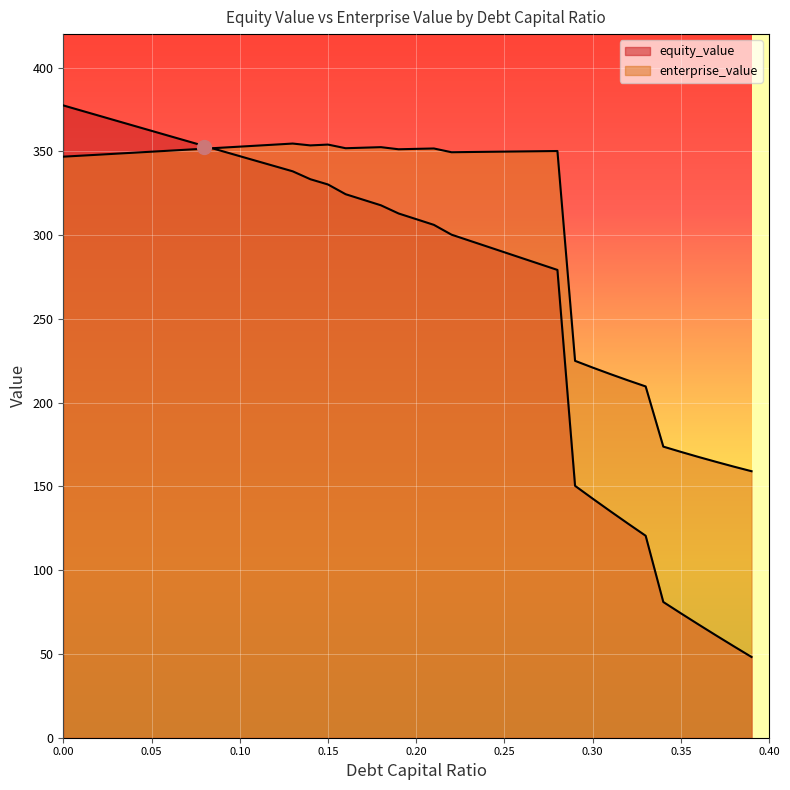

Rank the series by their maximum value, from lowest to highest.

enterprise_value, equity_value